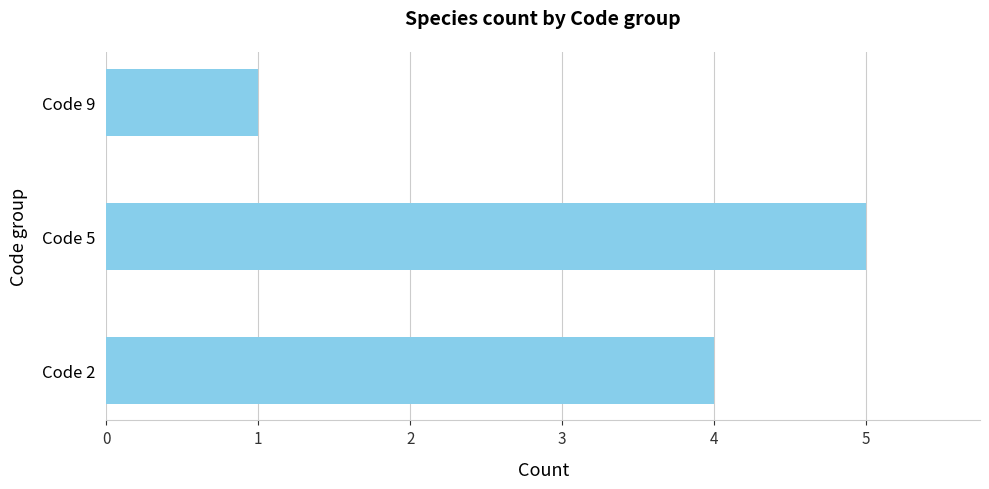

Count the number of data series in this chart.

1